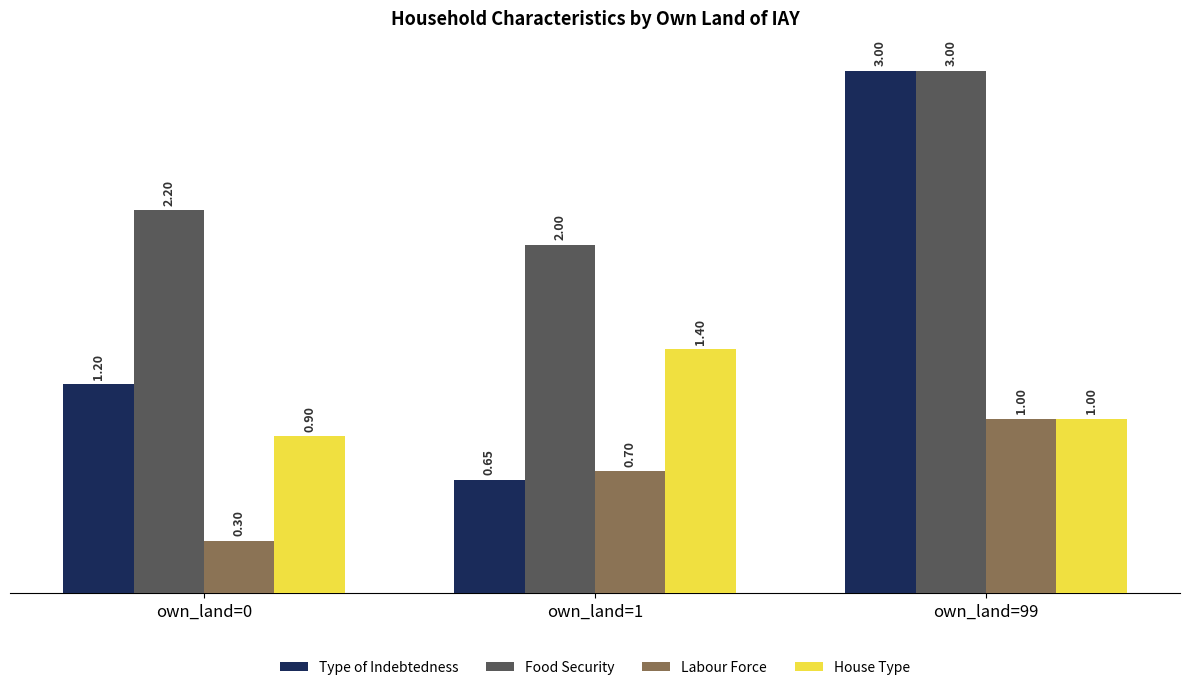

How many Type of Indebtedness values are between 0 and 3?

3